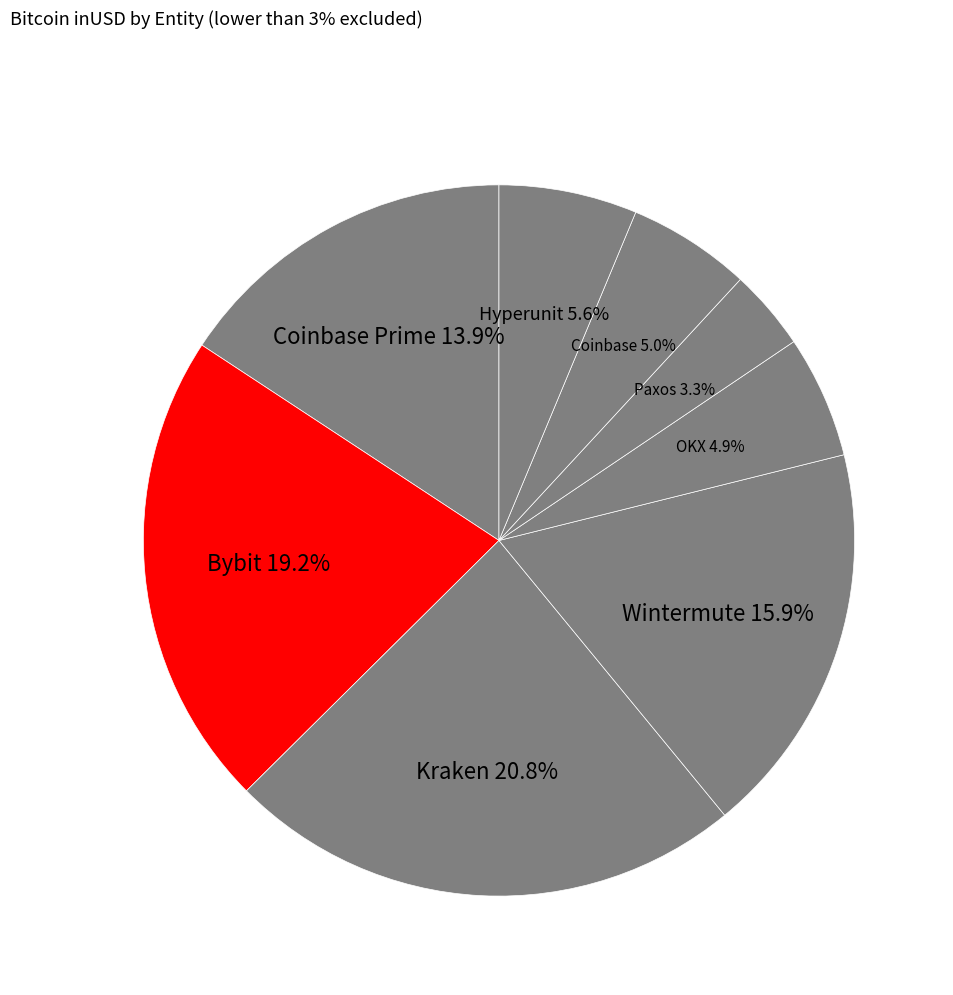

Does Bybit represent more than half of the total?

No